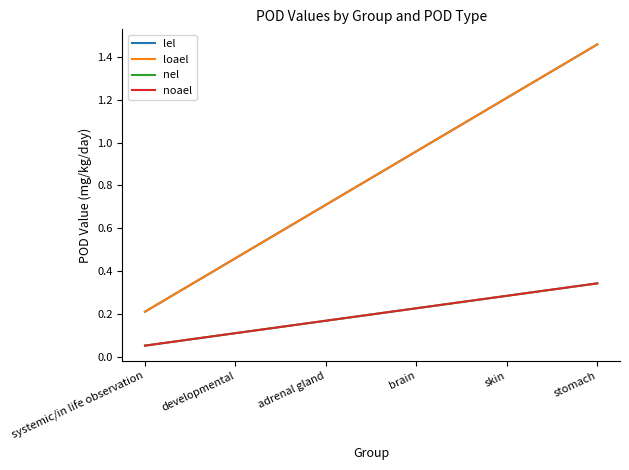

Does the chart display data point markers on the line(s)?

No